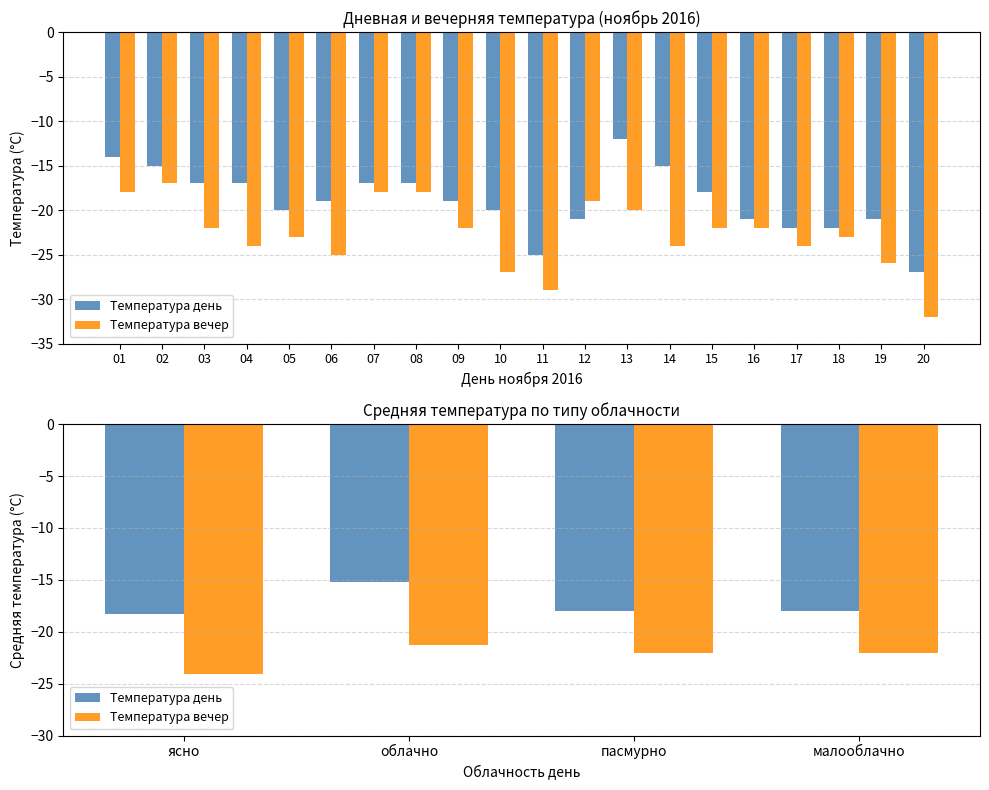

Which series changed the most between ясно and облачно?

Температура день